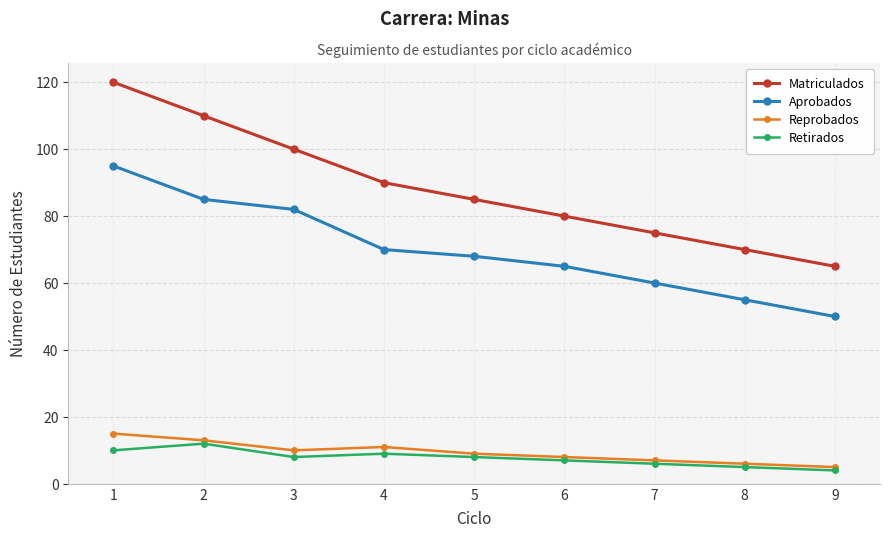

Does the chart have visible grid lines?

Yes